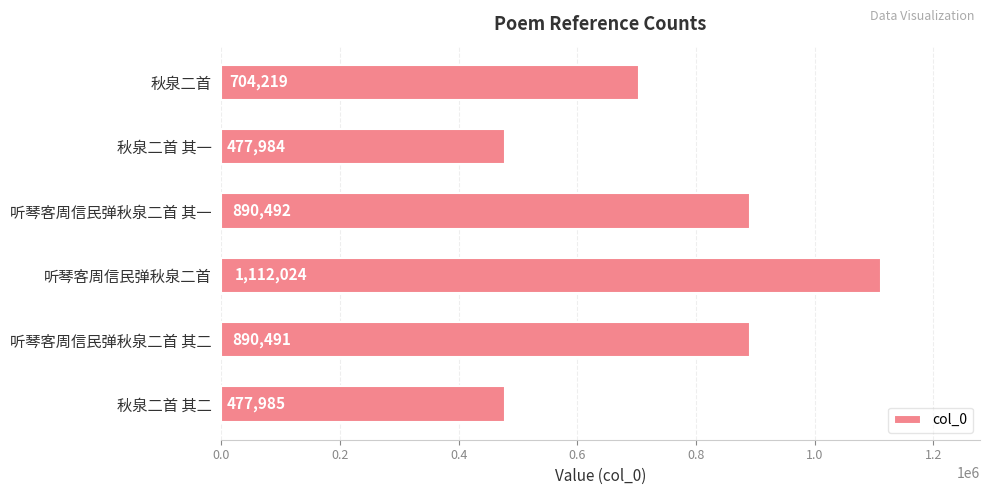

At which label is the value closest to 795004?

秋泉二首